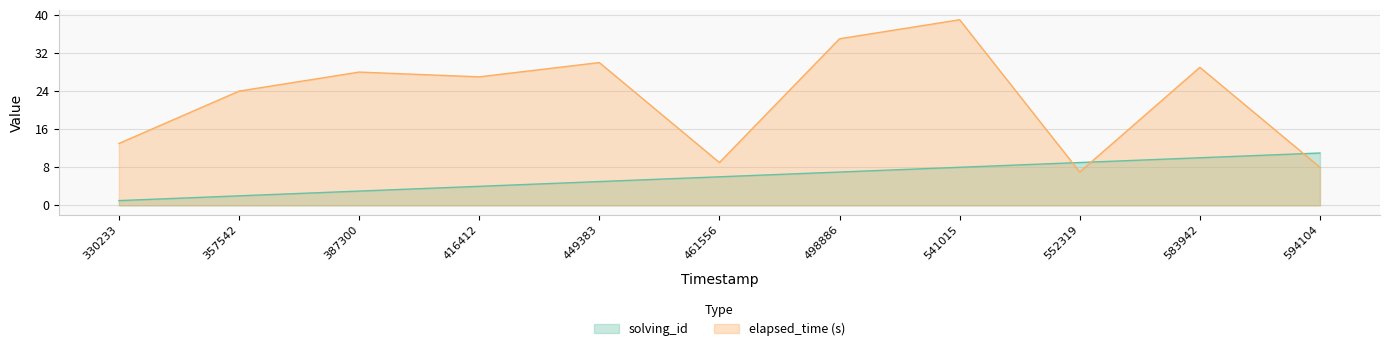

How many lines are shown in the chart?

2